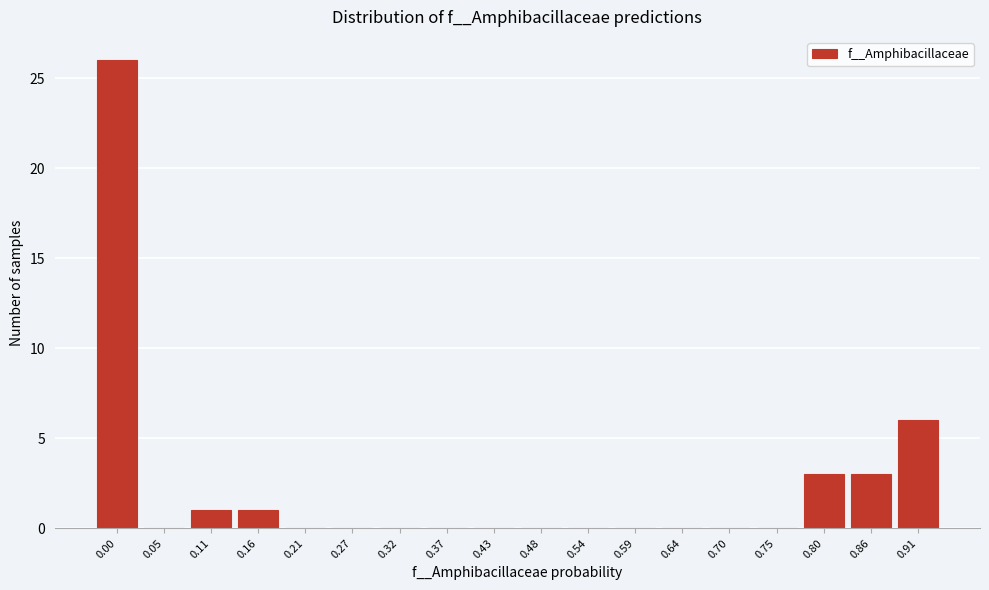

Reading left to right, extract all data points from this chart.

0.00=26	0.05=0	0.11=1	0.16=1	0.21=0	0.27=0	0.32=0	0.37=0	0.43=0	0.48=0	0.54=0	0.59=0	0.64=0	0.70=0	0.75=0	0.80=3	0.86=3	0.91=6